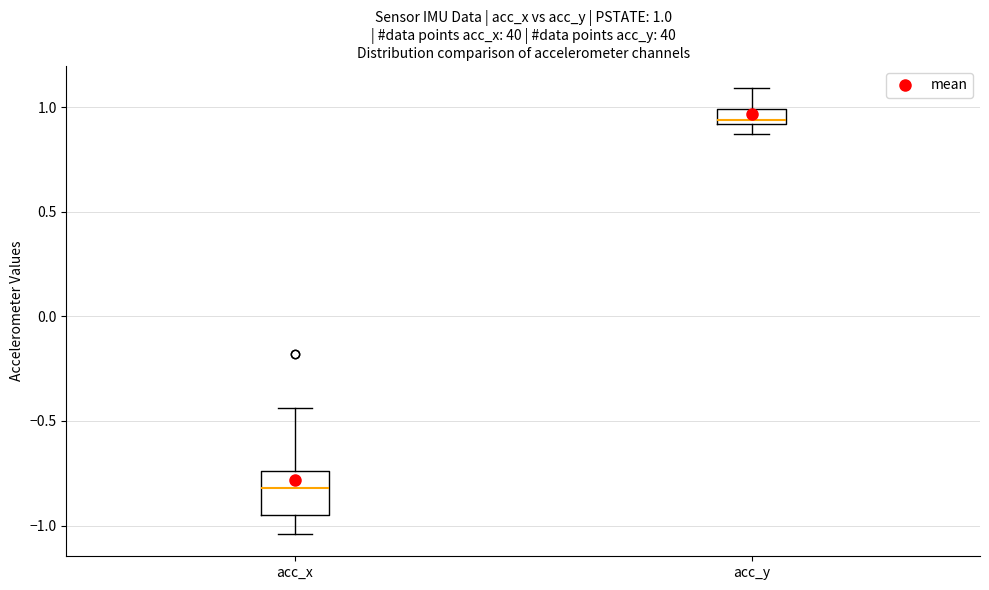

Which box is the tallest, from its lower edge to its upper edge?

acc_x